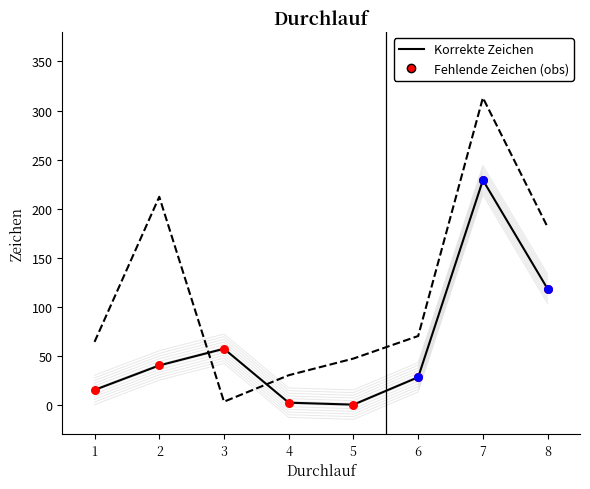

What is the total value across all series at 5?

47